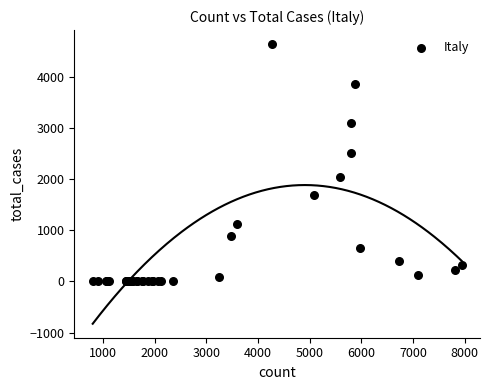

What Y value in the scatter plot is closest to 2318?

2502